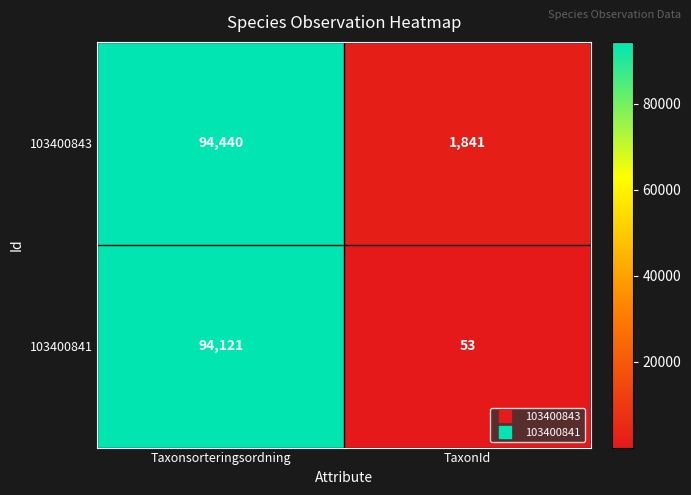

Between Taxonsorteringsordning and TaxonId, which series saw the biggest shift?

103400841